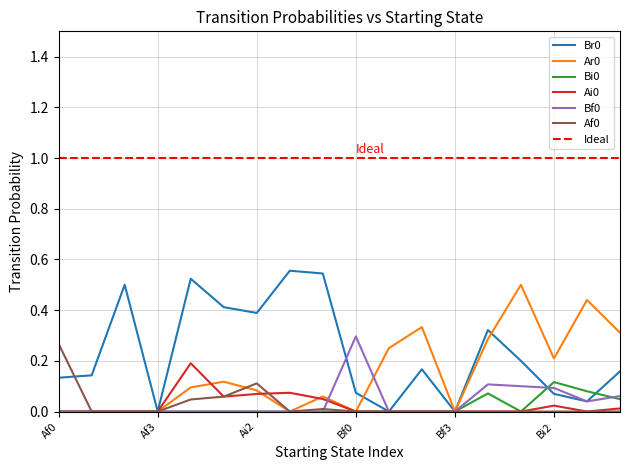

How many lines are shown in the chart?

6